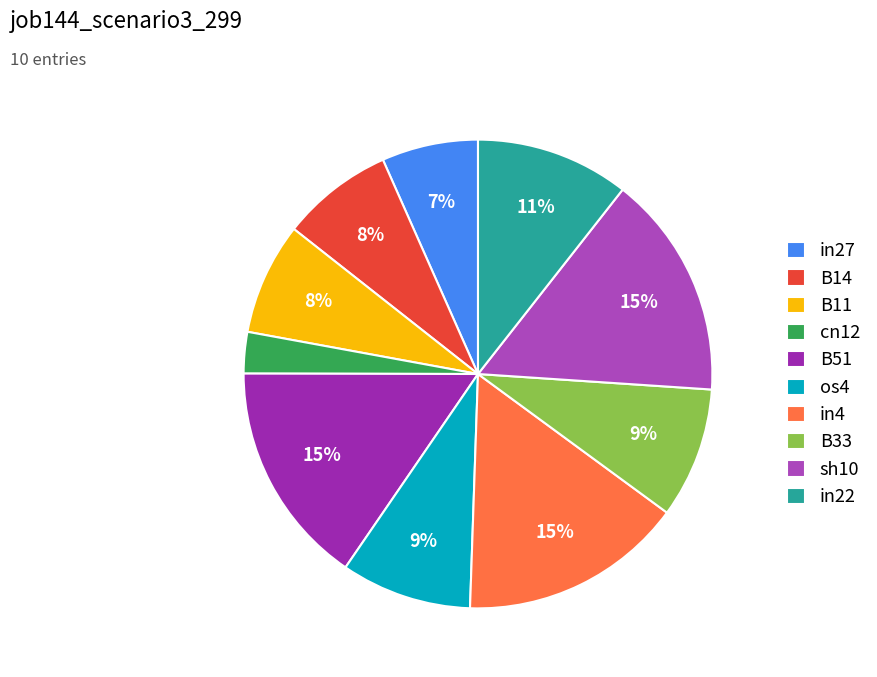

How many slices are in this pie chart?

10